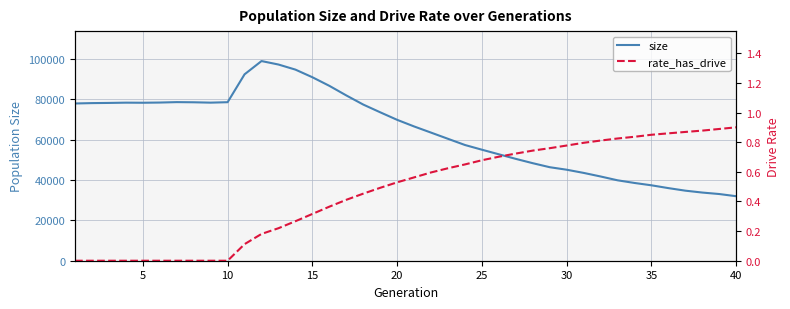

What is the highest value of the size series?

99059